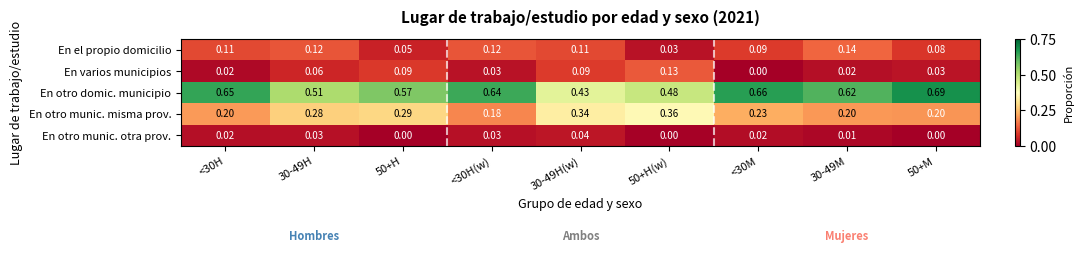

Which series has the largest range (max minus min)?

En otro domic. municipio